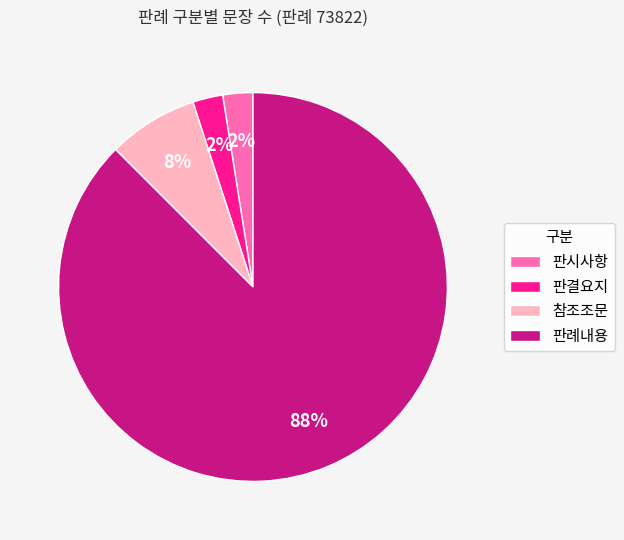

Does 판례내용 represent more than half of the total?

Yes